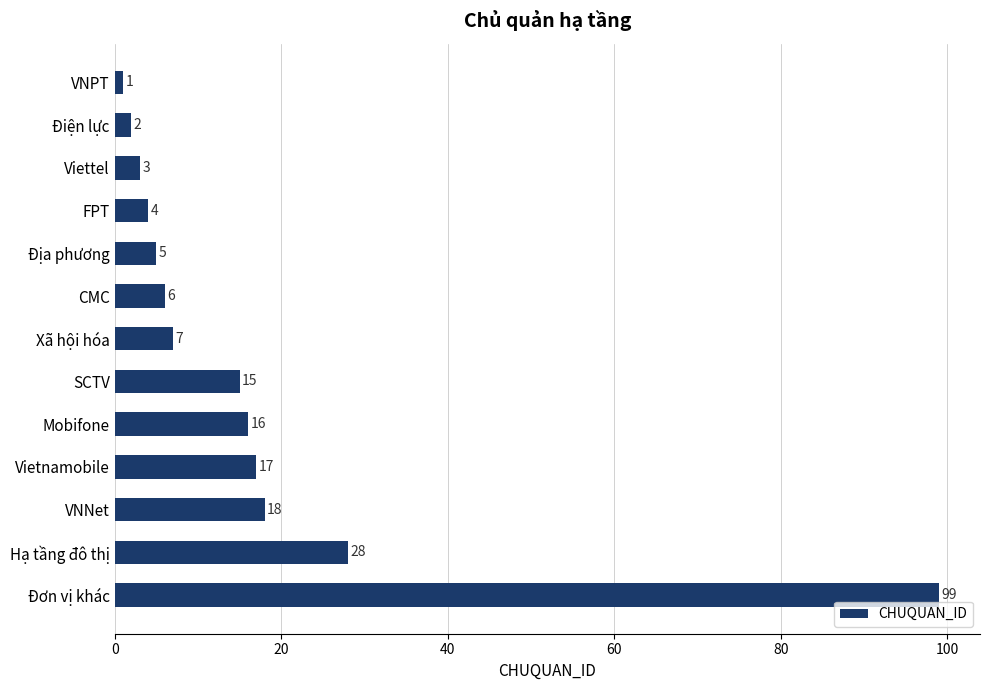

At which label is the value closest to 50?

Hạ tầng đô thị